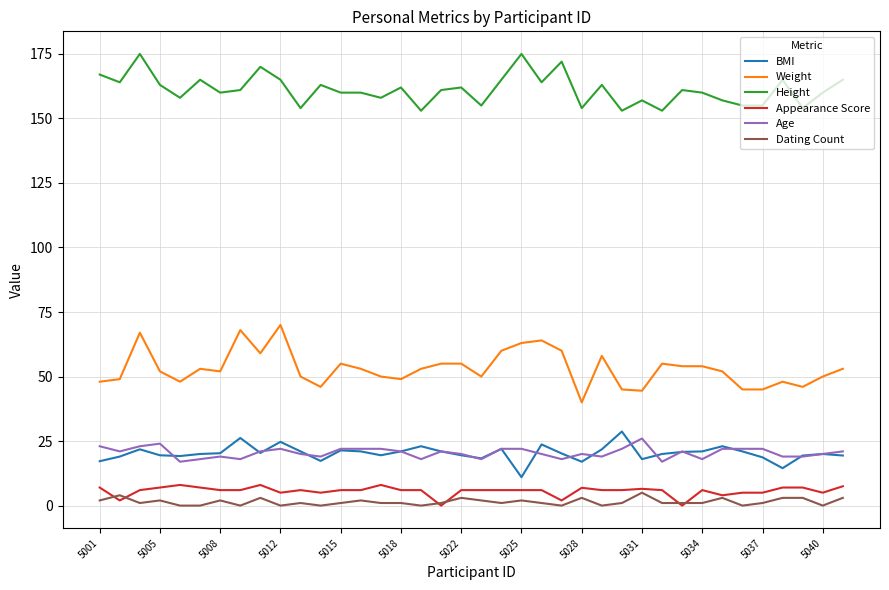

Does the chart have visible grid lines?

Yes